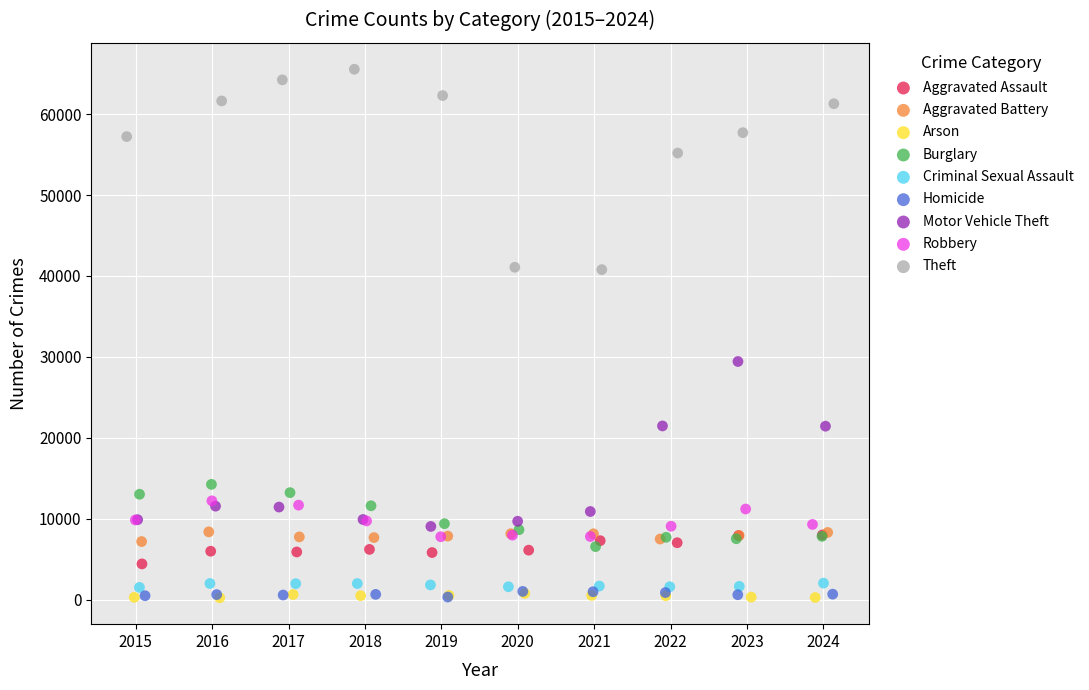

Which series contains the highest Y value?

Theft